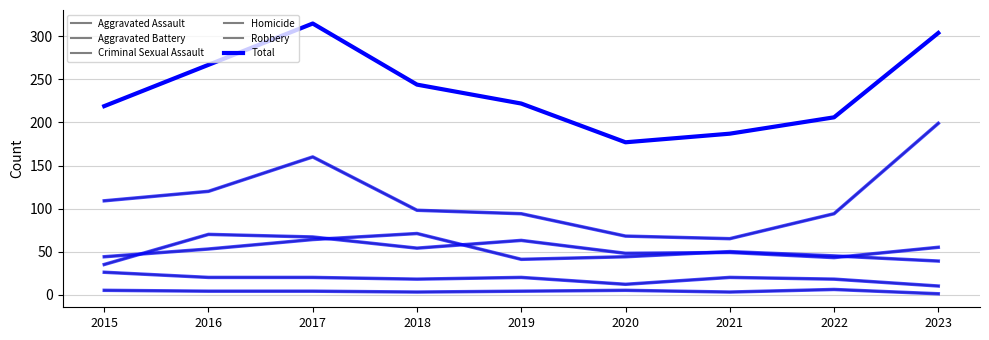

The value of Robbery at 2015 is 148. True or false?

False